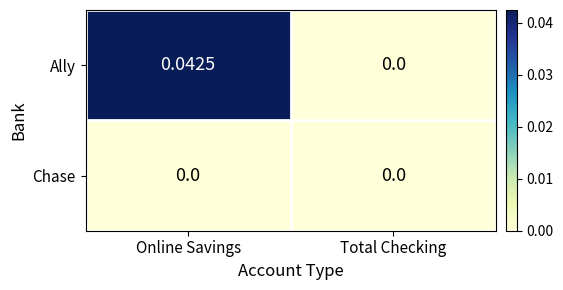

At which label does Ally reach its peak?

Online Savings